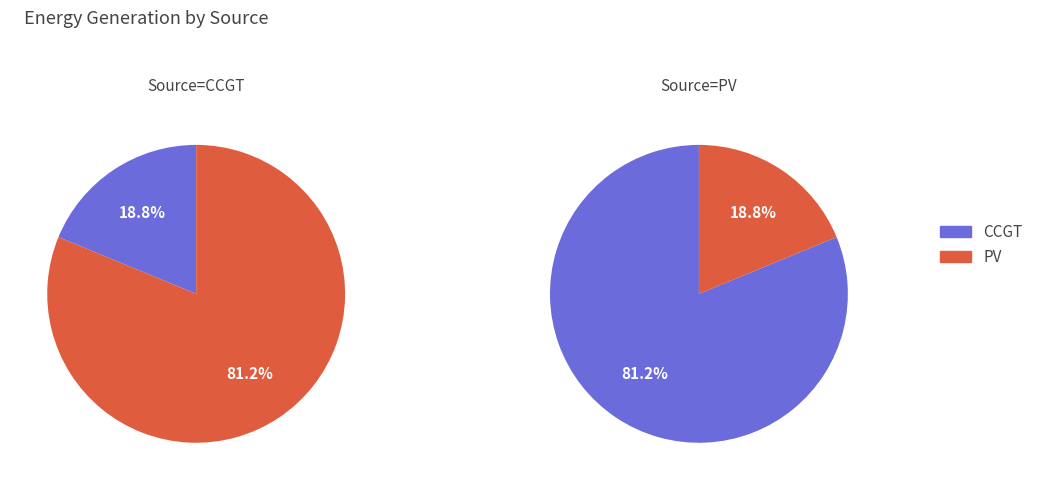

Is 19 the majority of the pie?

No